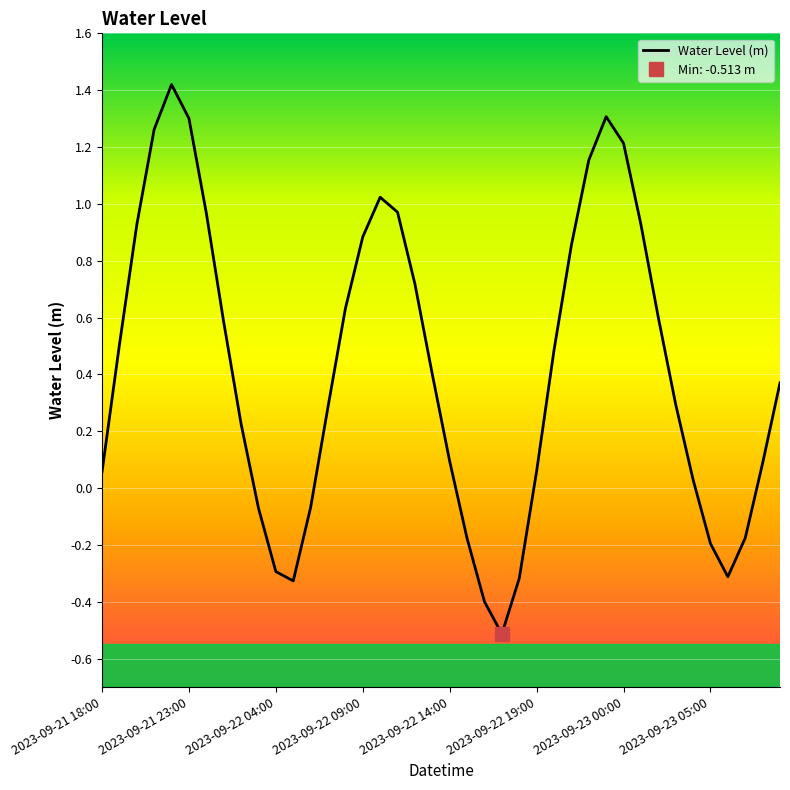

Reading right to left, what are all the values shown in this chart?

0.4	0.1	-0.2	-0.3	-0.2	0.0	0.3	0.6	0.9	1.2	1.3	1.2	0.9	0.5	0.1	-0.3	-0.5	-0.4	-0.2	0.1	0.4	0.7	1.0	1.0	0.9	0.6	0.3	-0.1	-0.3	-0.3	-0.1	0.2	0.6	1.0	1.3	1.4	1.3	0.9	0.5	0.1